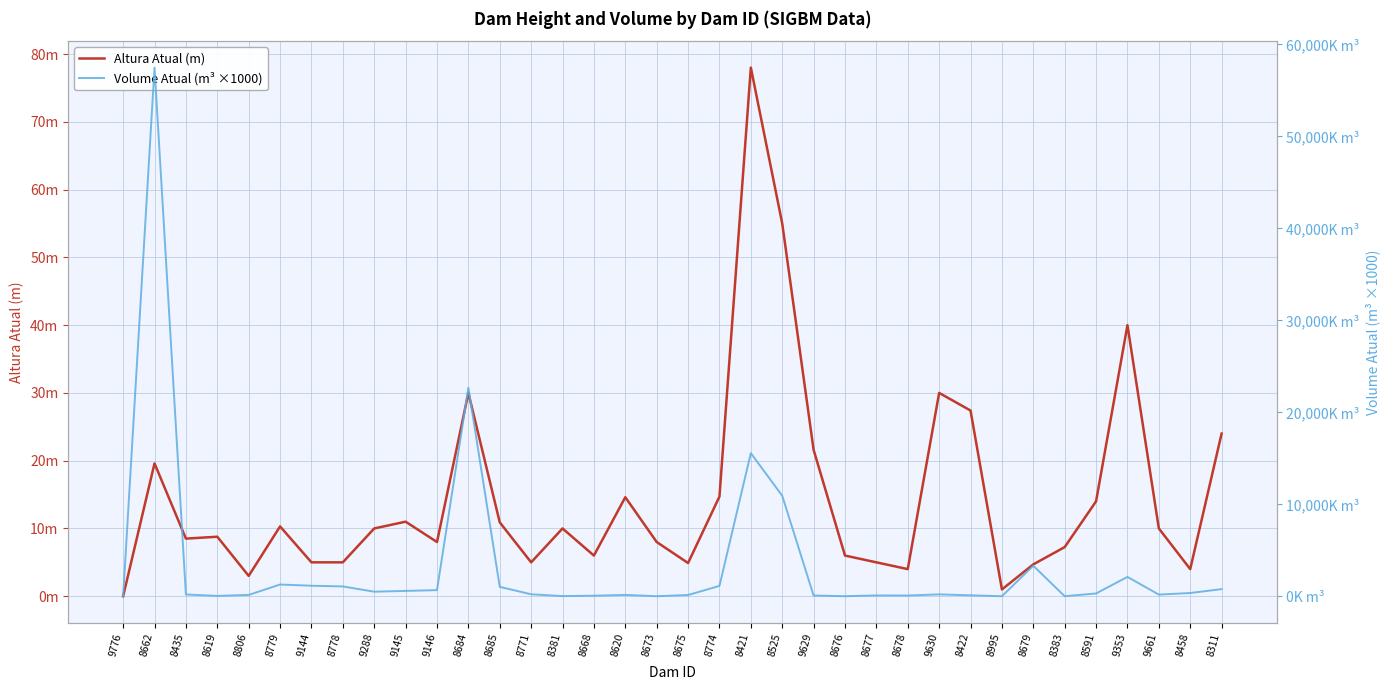

What is the value of the Altura Atual (m) point at the 4th from the left?

8.8